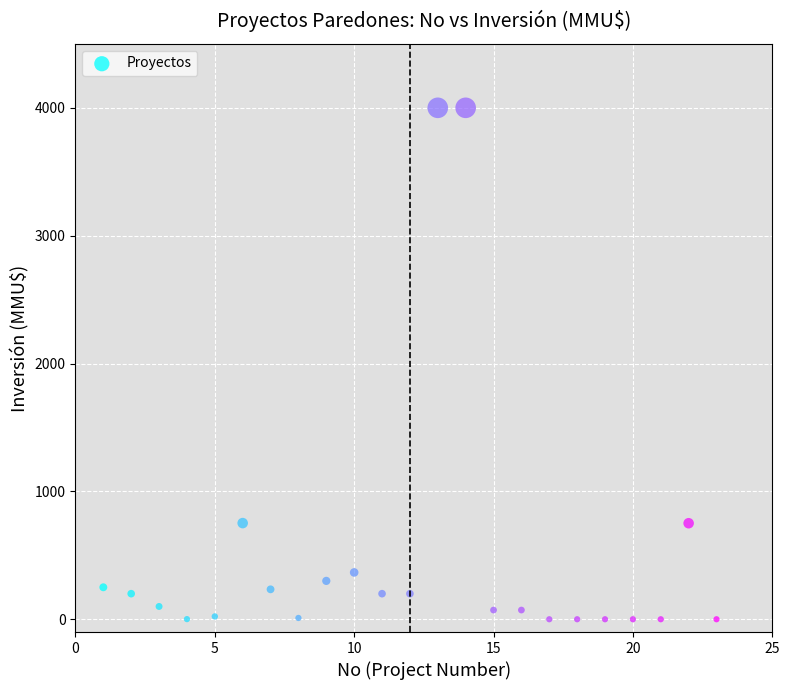

What is the range of Y values (max minus min)?

4000